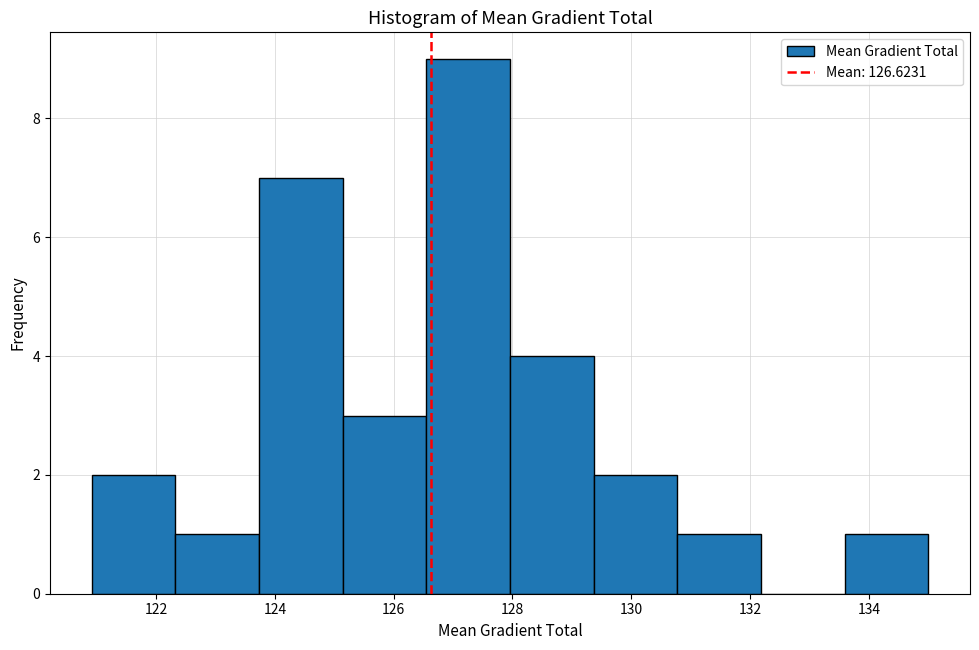

Over which range of the x-axis is the bar tallest?

126.6 to 128.0